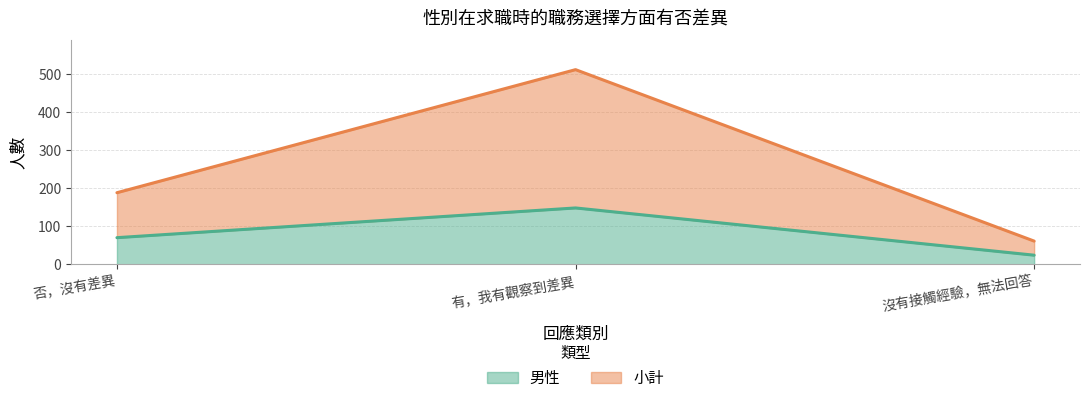

Where is 男性 nearest to the value 86?

否，沒有差異